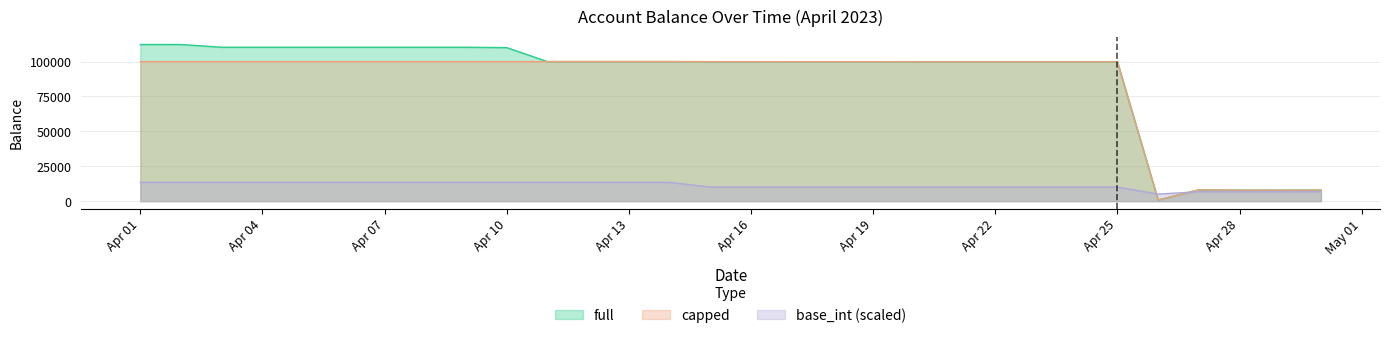

List the series in order of their peak value, highest first.

full, capped, base_int (scaled)